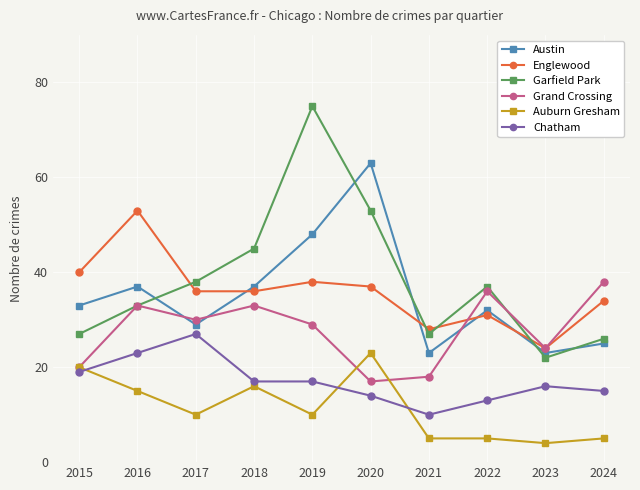

What is the lowest value of the Austin series?

23